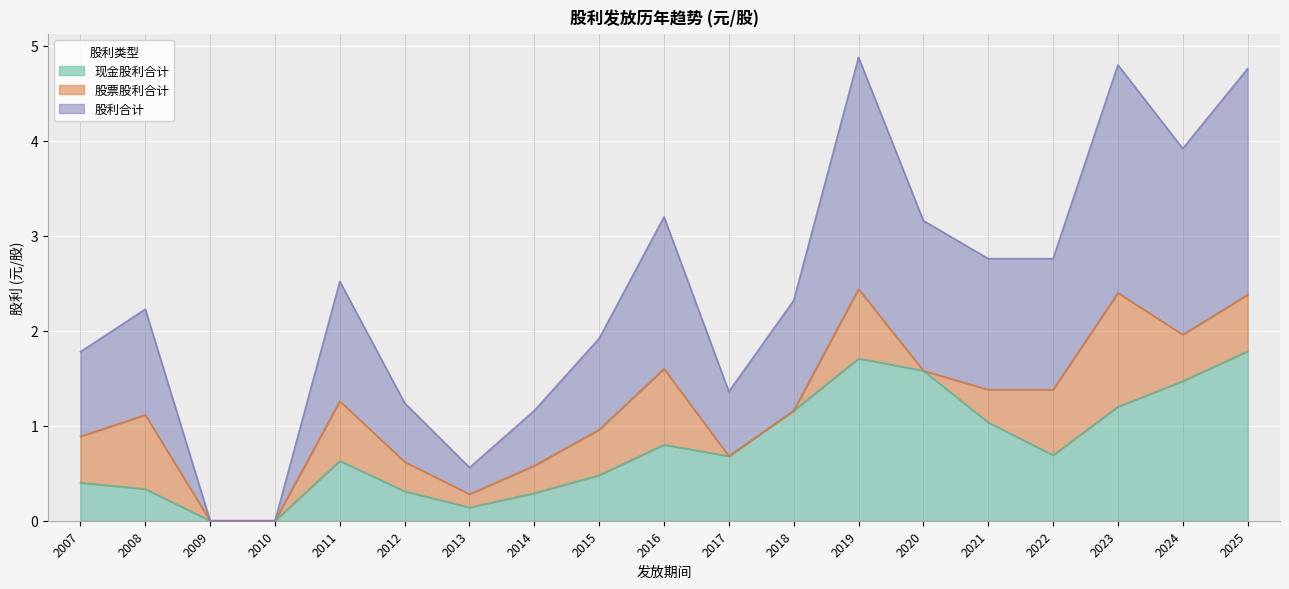

At how many categories does at least one series exceed 0?

17